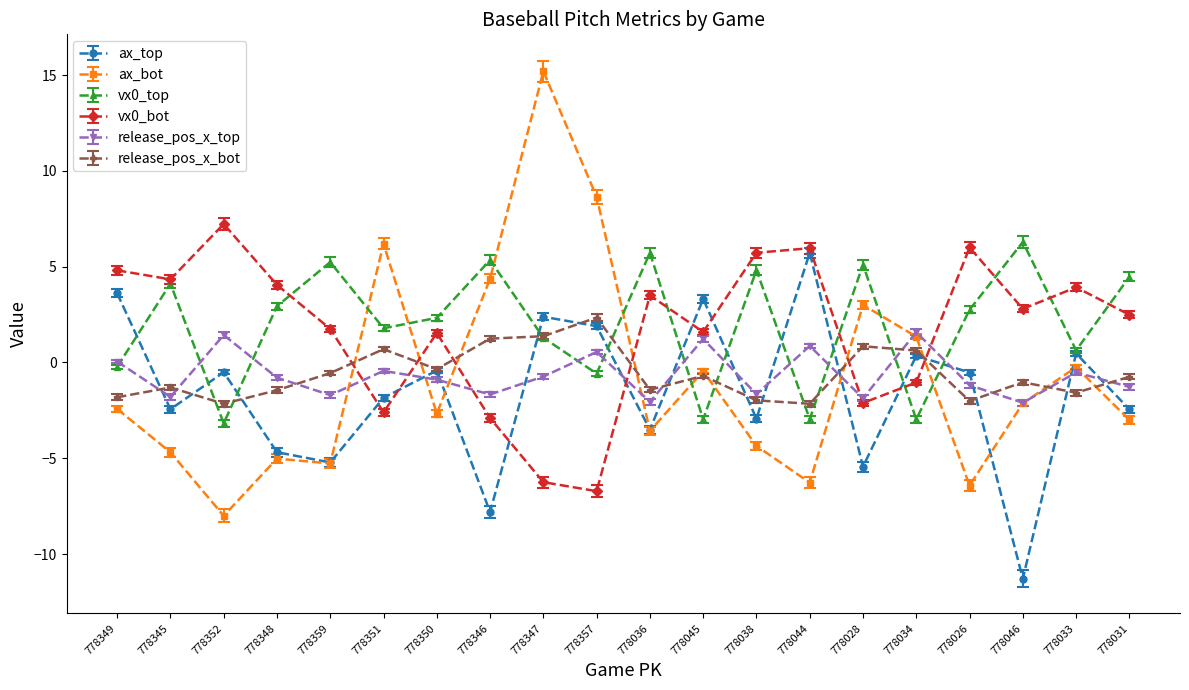

Which label corresponds to the largest value in the chart?

778347